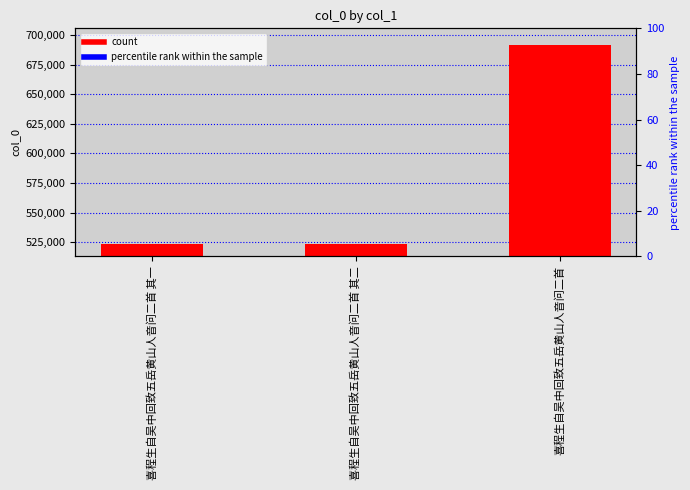

What is the difference between the maximum and minimum values?

168077